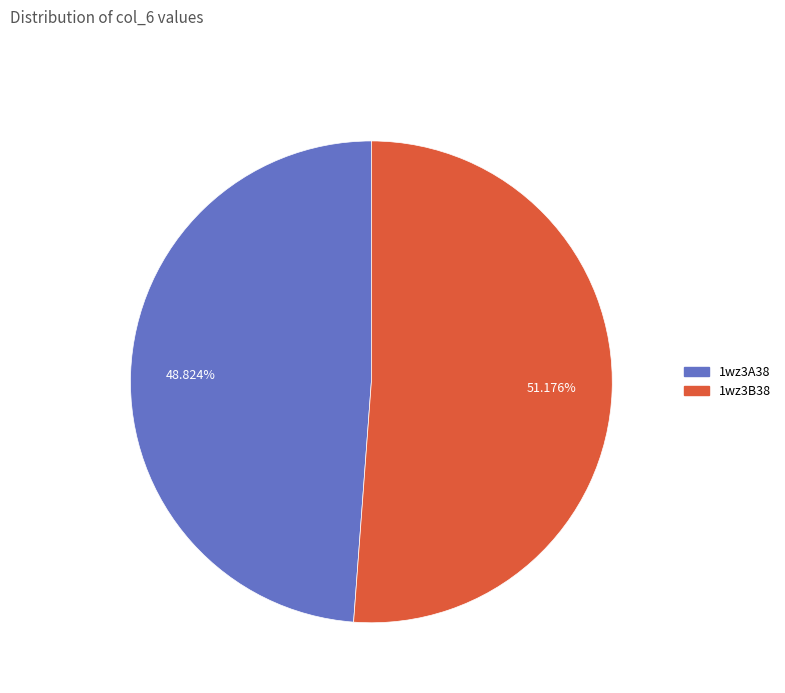

Between 1wz3B38 and 1wz3A38, which is larger?

1wz3B38